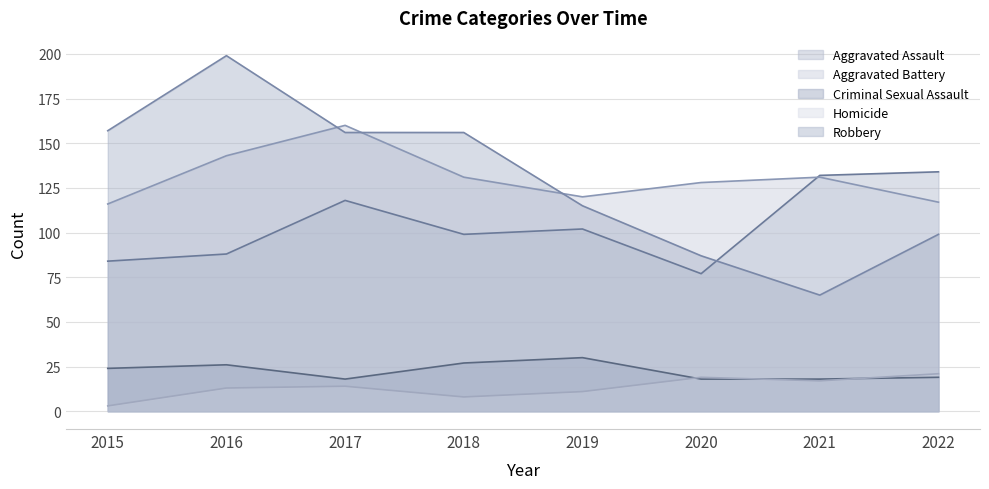

What is the greatest value displayed?

199